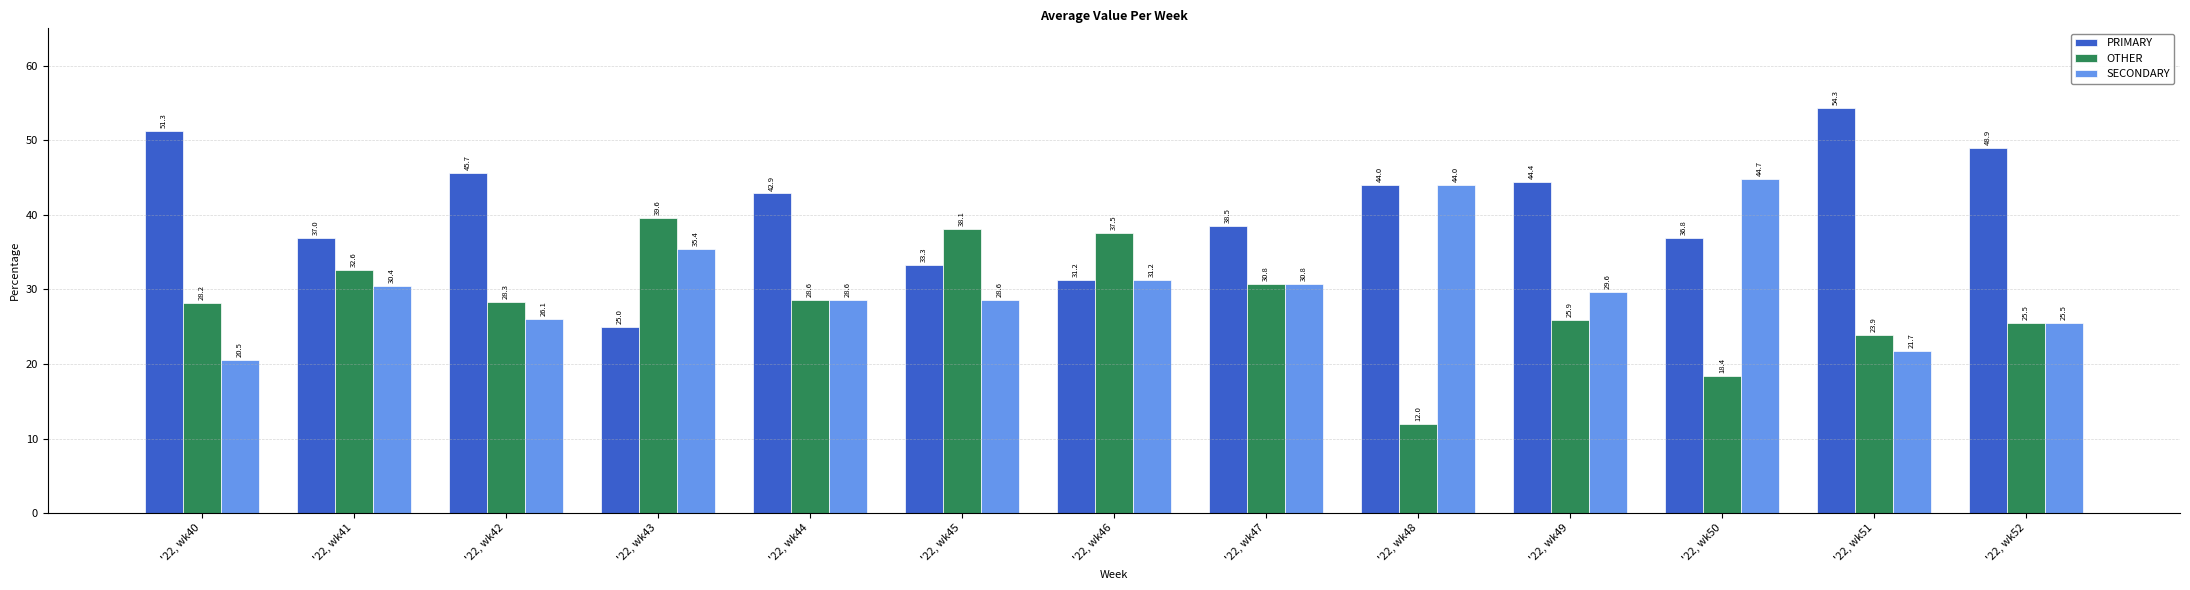

The value of SECONDARY at '22, wk43 is 35.4. True or false?

True